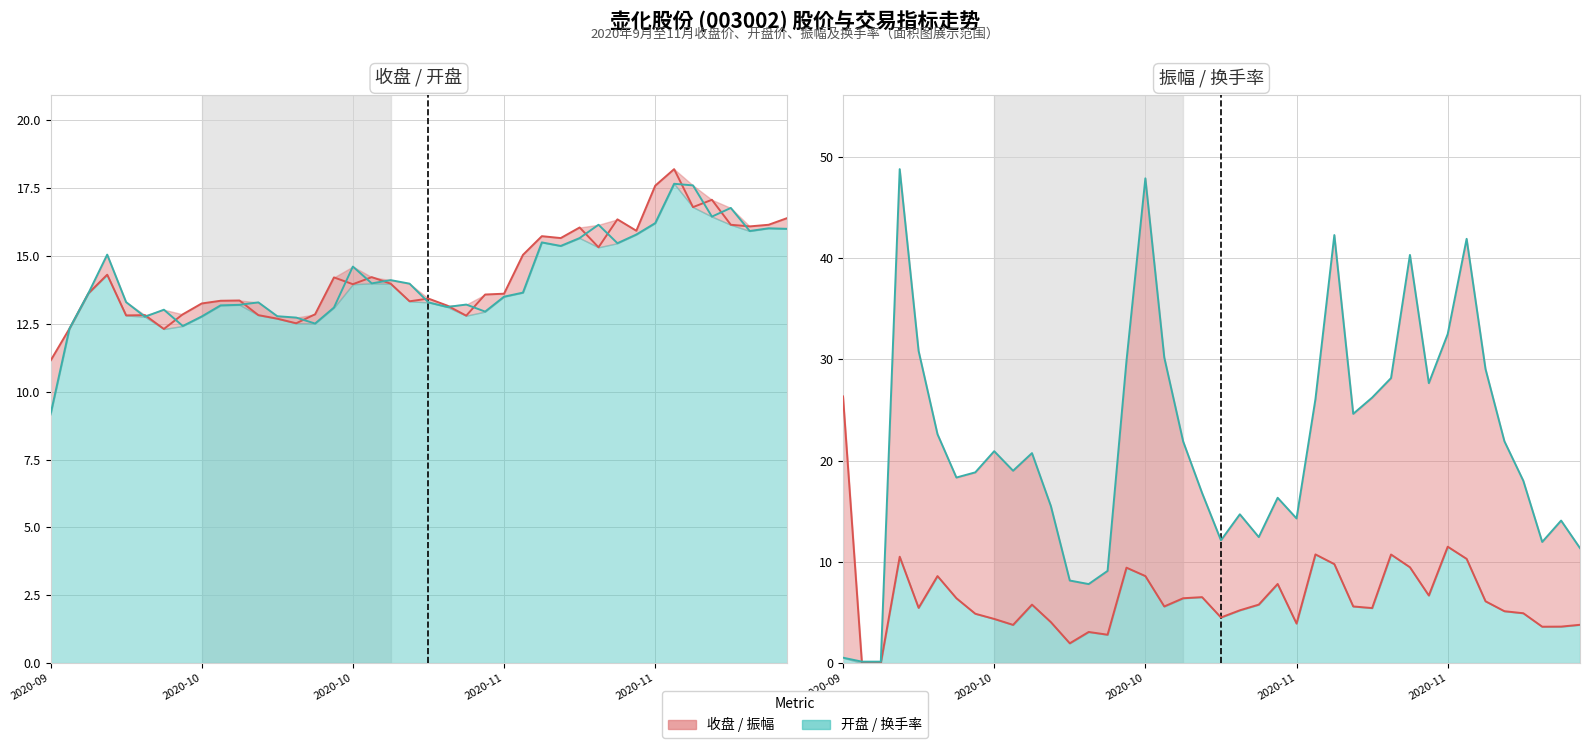

List the labels in order of 开盘 value, smallest first.

2020-09-22, 2020-09-23, 2020-10-09, 2020-10-20, 2020-10-19, 2020-09-29, 2020-10-12, 2020-10-16, 2020-11-02, 2020-09-30, 2020-10-21, 2020-10-29, 2020-10-13, 2020-10-14, 2020-10-30, 2020-10-15, 2020-10-28, 2020-09-28, 2020-11-03, 2020-09-24, 2020-11-04, 2020-10-27, 2020-10-23, 2020-10-26, 2020-10-22, 2020-09-25, 2020-11-06, 2020-11-11, 2020-11-05, 2020-11-09, 2020-11-12, 2020-11-20, 2020-11-24, 2020-11-23, 2020-11-10, 2020-11-13, 2020-11-18, 2020-11-19, 2020-11-17, 2020-11-16